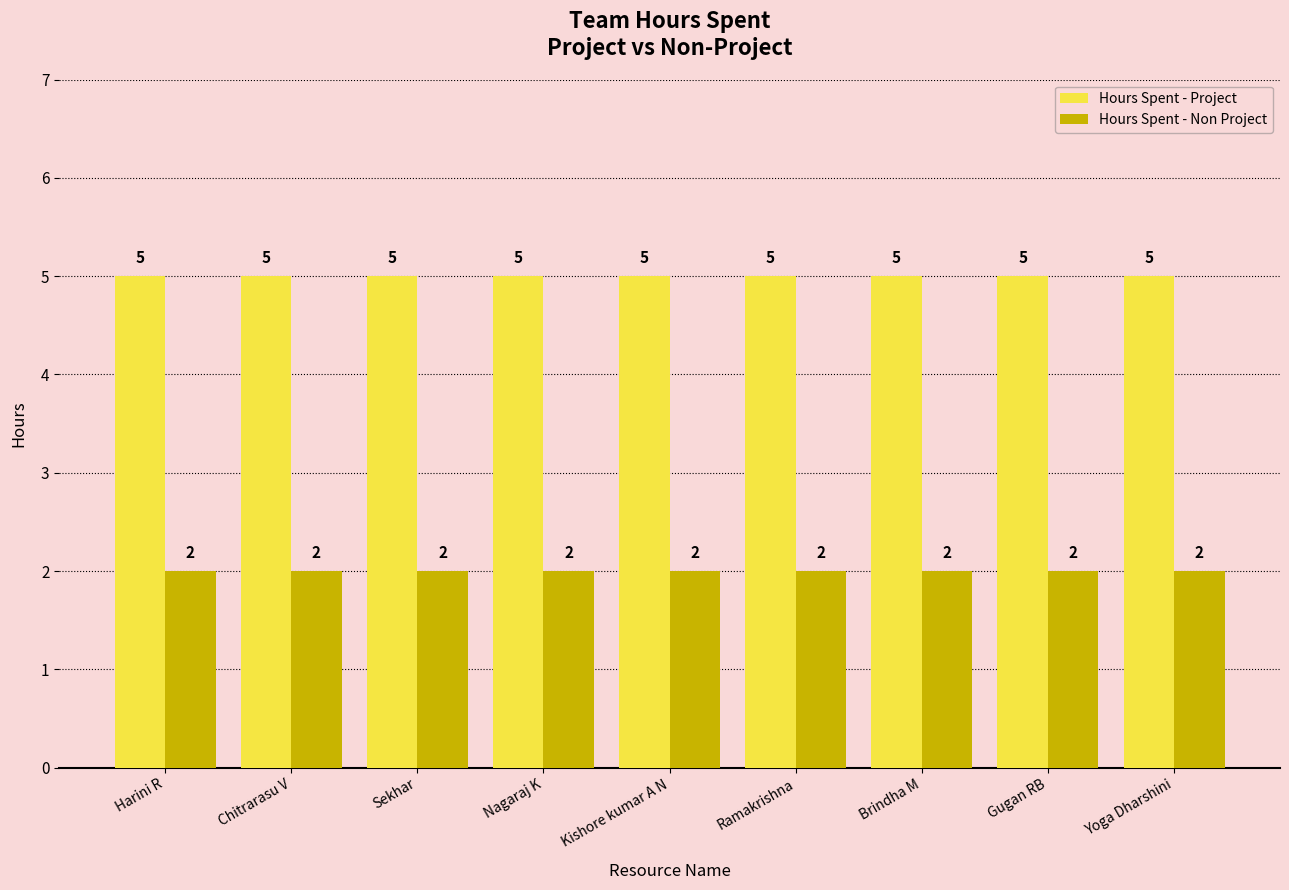

What is the difference between the highest and lowest values at Yoga Dharshini?

3